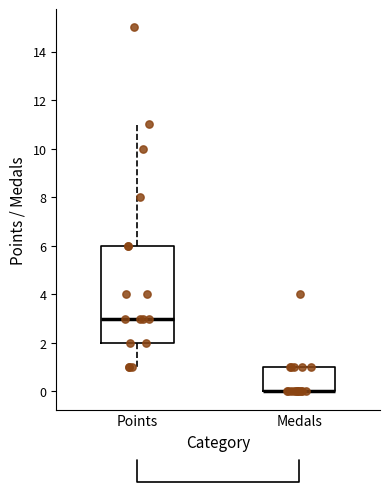

Which box is the tallest, from its lower edge to its upper edge?

Points